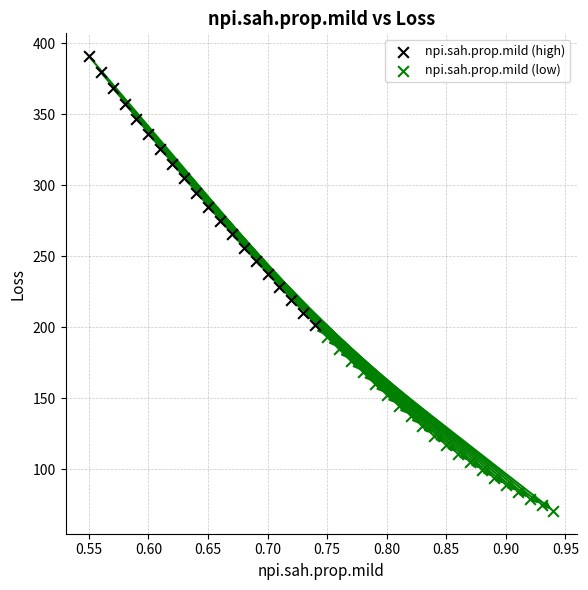

Which series reaches the minimum Y coordinate?

npi.sah.prop.mild (low)